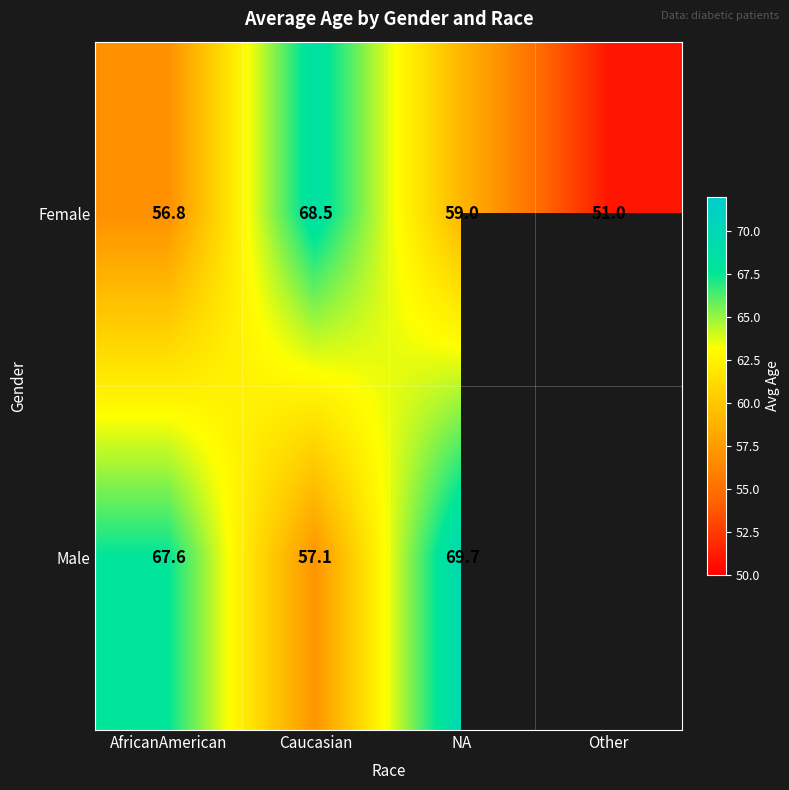

What is the difference between the Male values at Caucasian and NA?

12.6